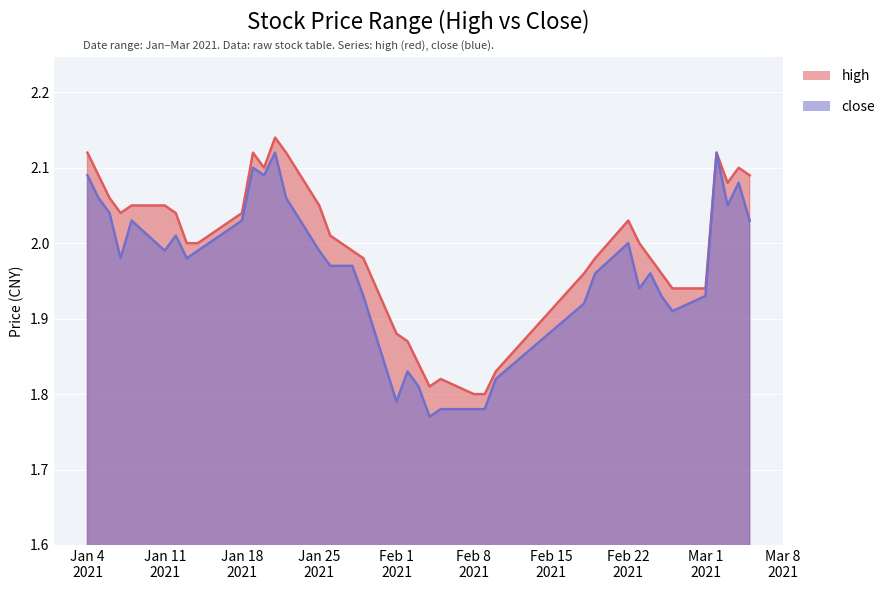

What is the value of the close point at the 32nd from the left?

1.9